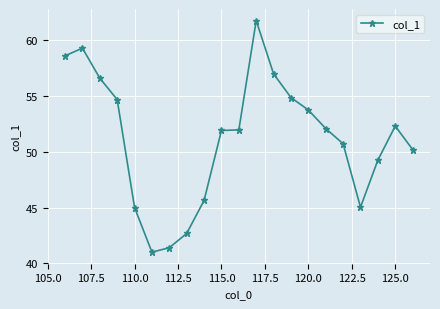

True or false: there are more than 1 points higher than both neighbors.

True